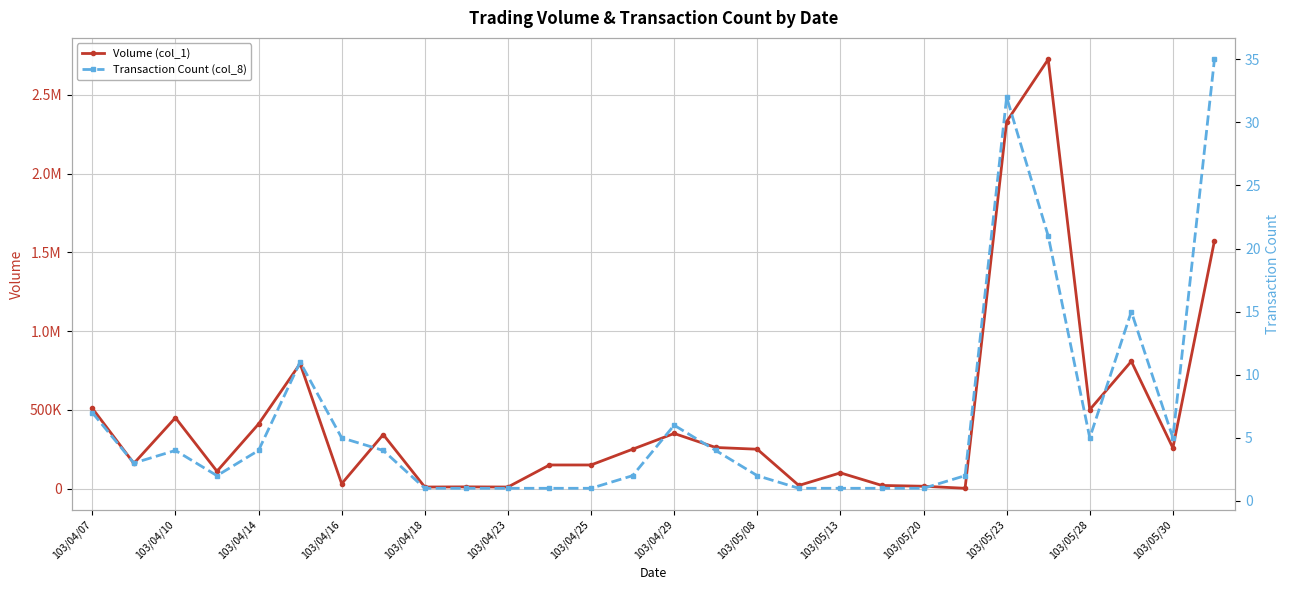

Which series has the largest total across all categories?

Volume (col_1)